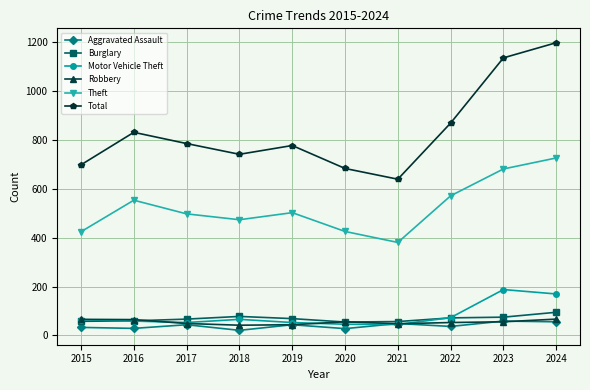

How many data points in Theft are less than 503?

5